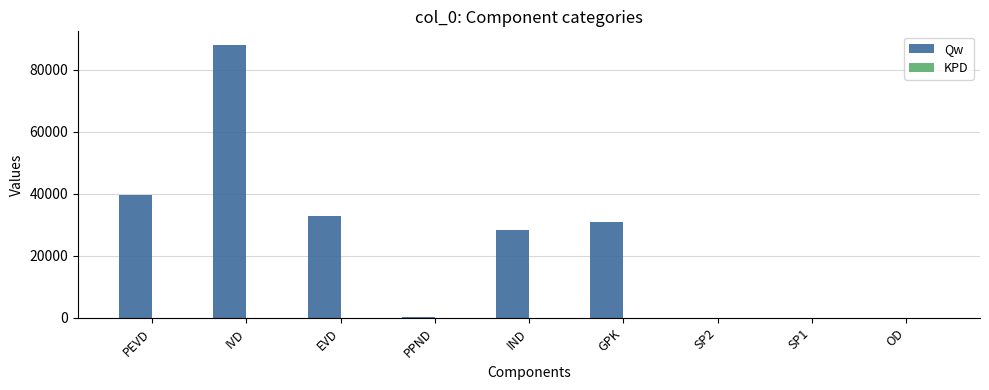

Between IVD and EVD, which series saw the biggest shift?

Qw